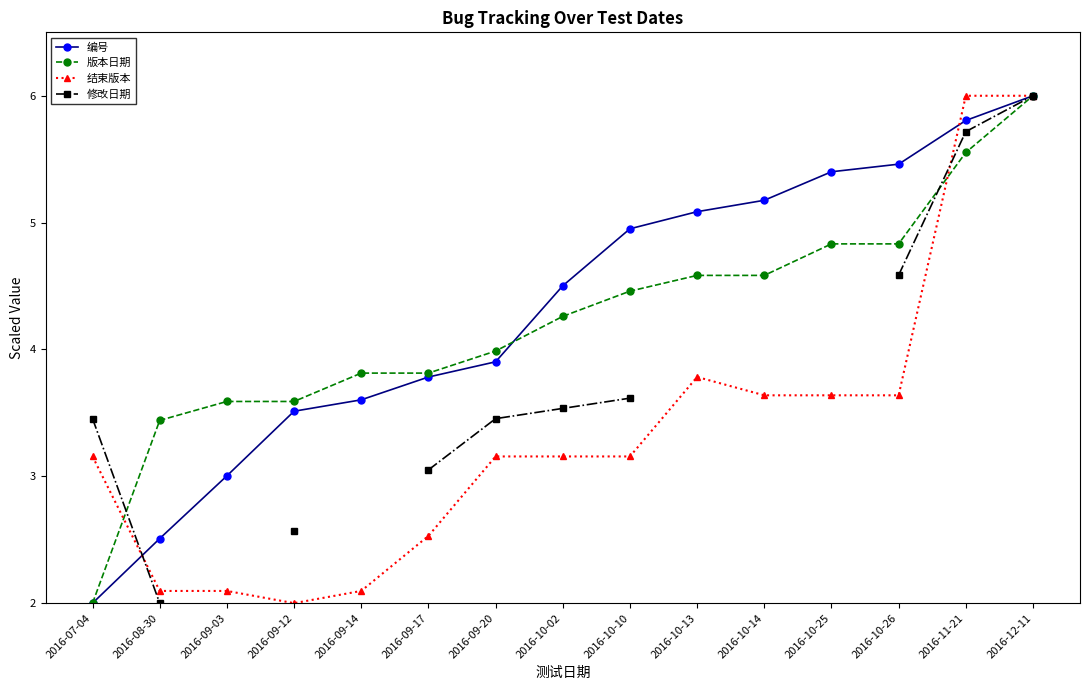

What is the sum of all 结束版本 values?

50.1